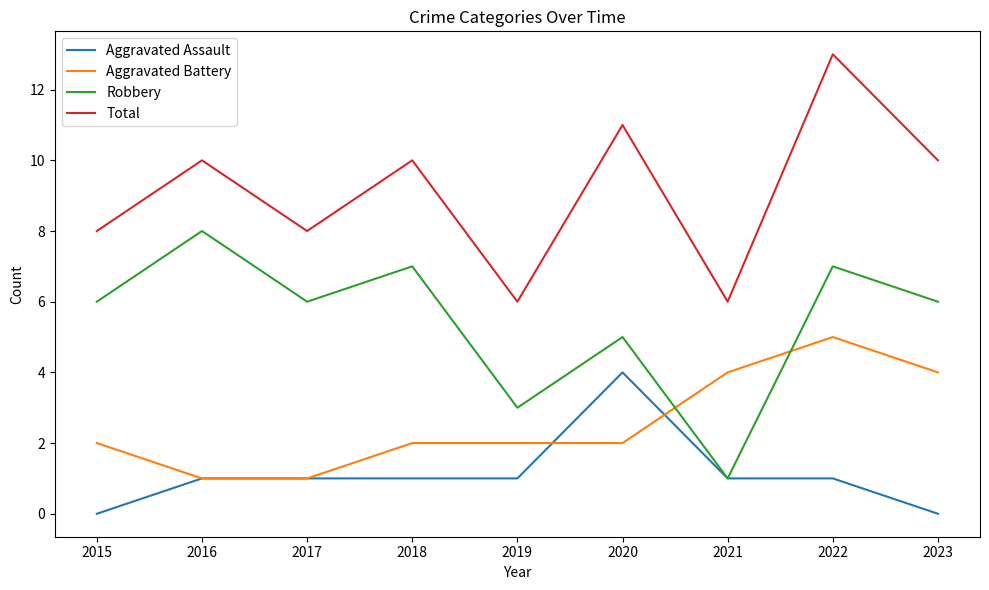

What is the difference between the Aggravated Assault values at 2023 and 2016?

1